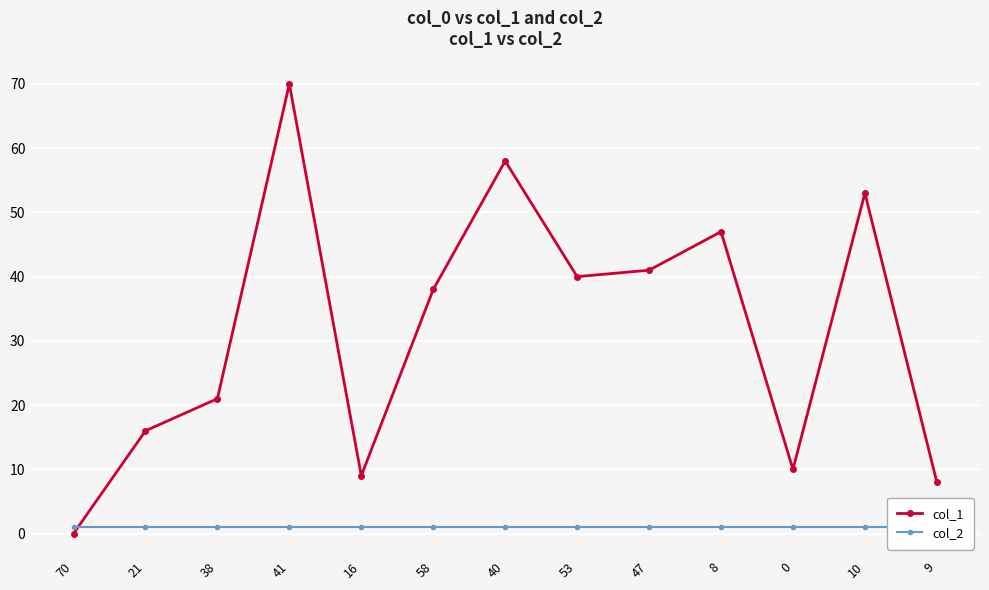

Which category has the lowest value across all series?

70